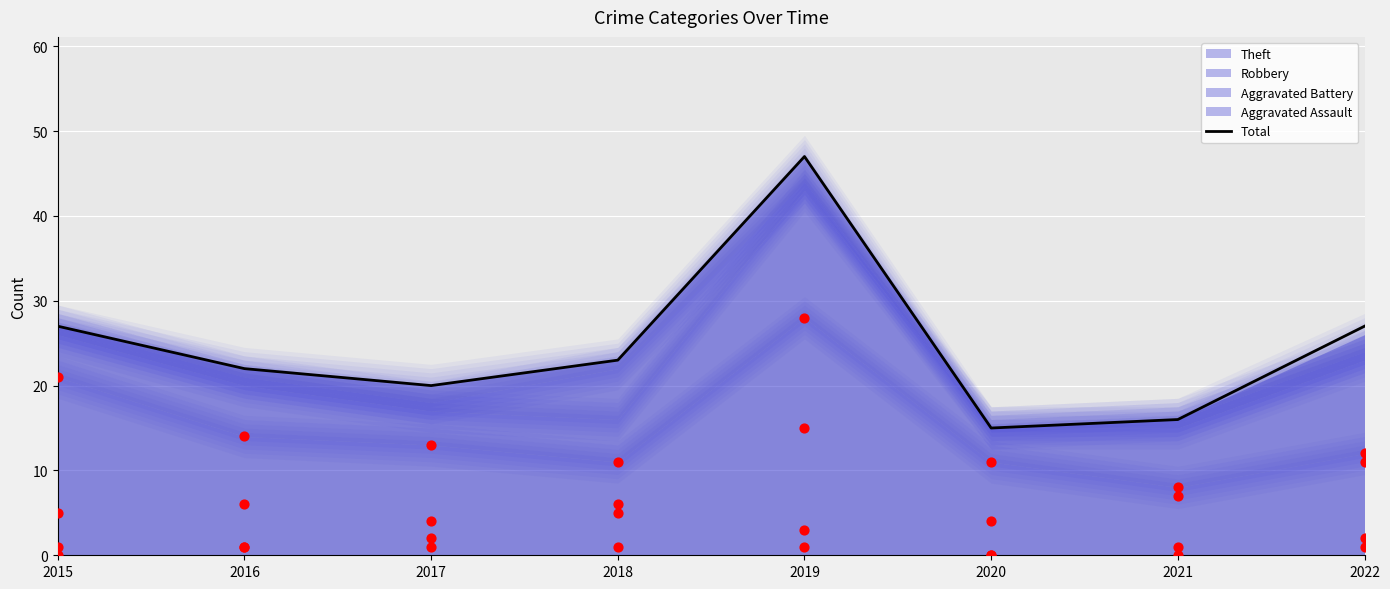

What is the ratio of the value at 2016 to the value at 2017?

1.1